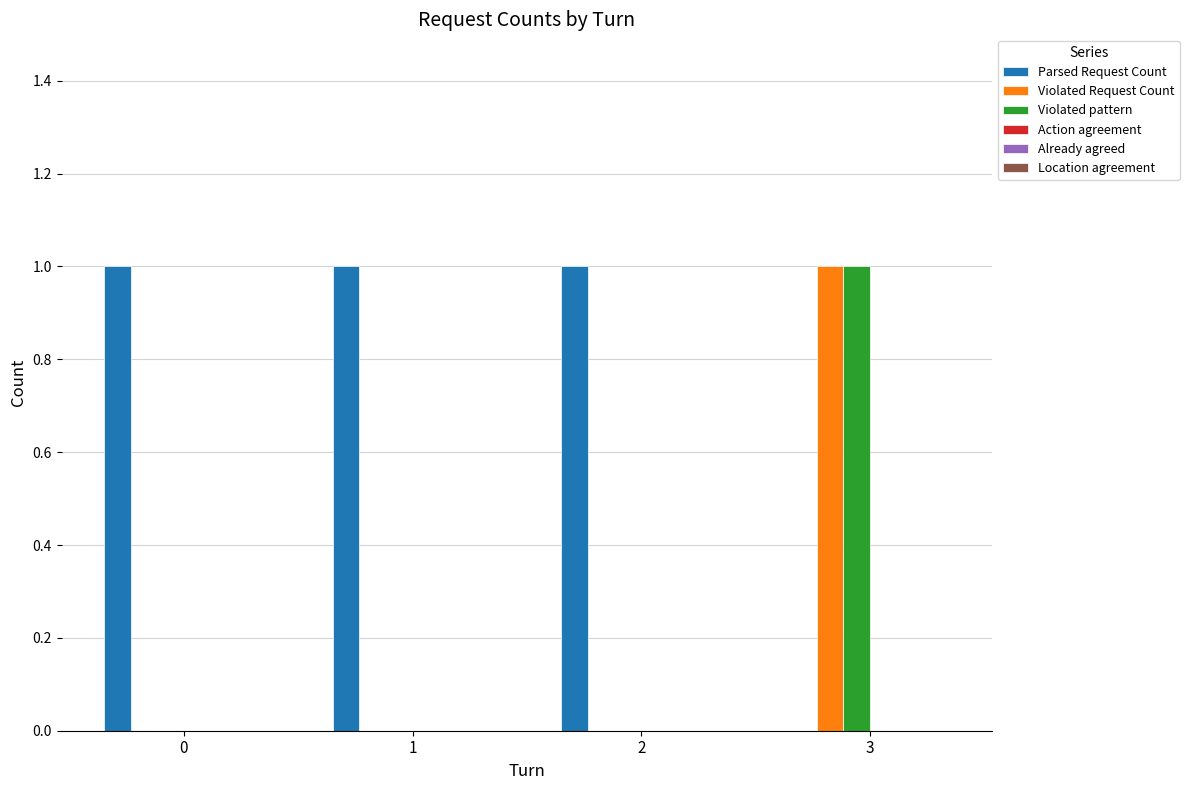

Are the bars horizontal?

No